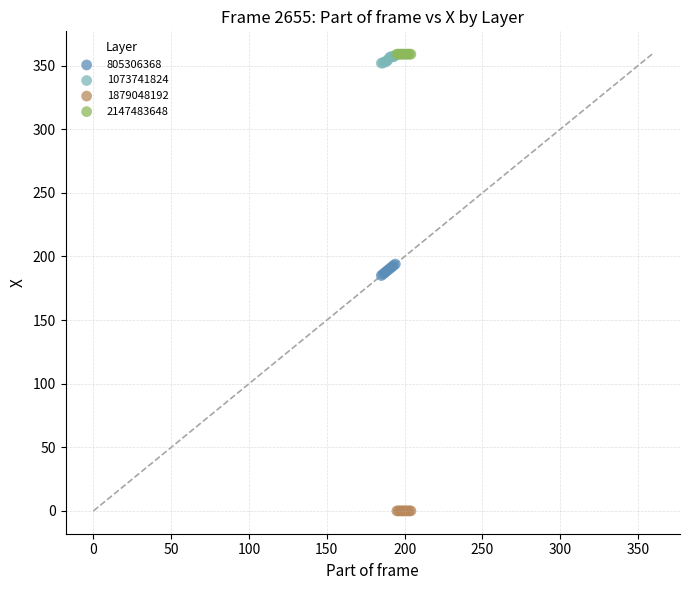

Which series reaches the minimum Y coordinate?

1879048192